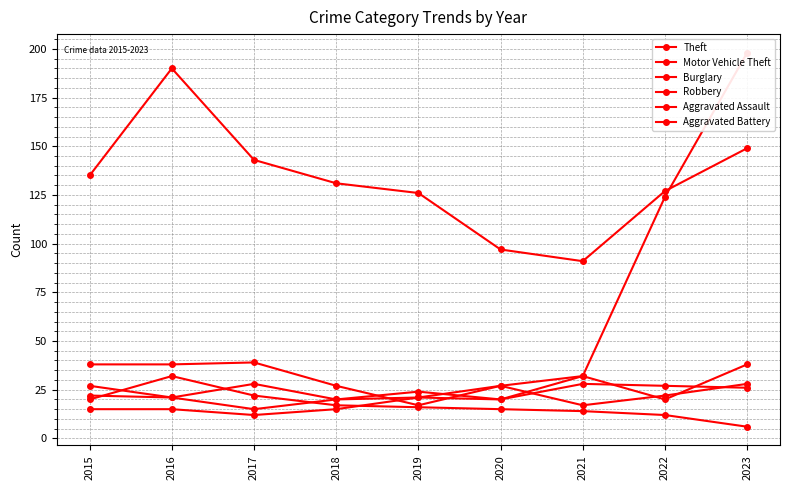

The value of Robbery at 2020 is 20. True or false?

True